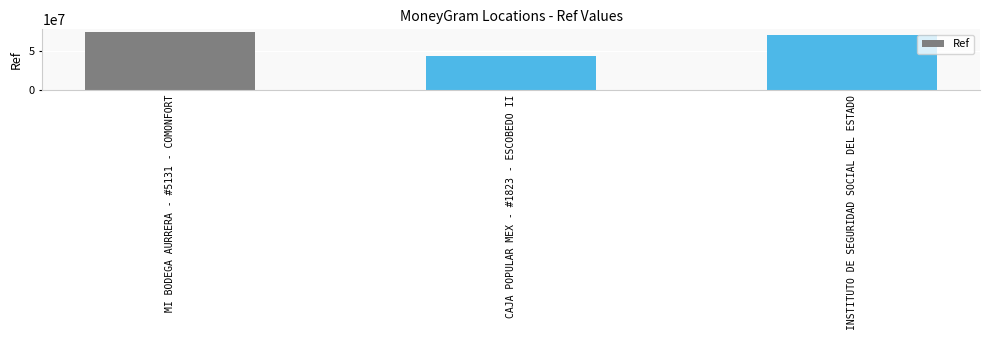

Reading right to left, what are all the values shown in this chart?

INSTITUTO DE SEGURIDAD SOCIAL DEL ESTADO=69813487	CAJA POPULAR MEX - #1823 - ESCOBEDO II=43524064	MI BODEGA AURRERA - #5131 - COMONFORT=73344735